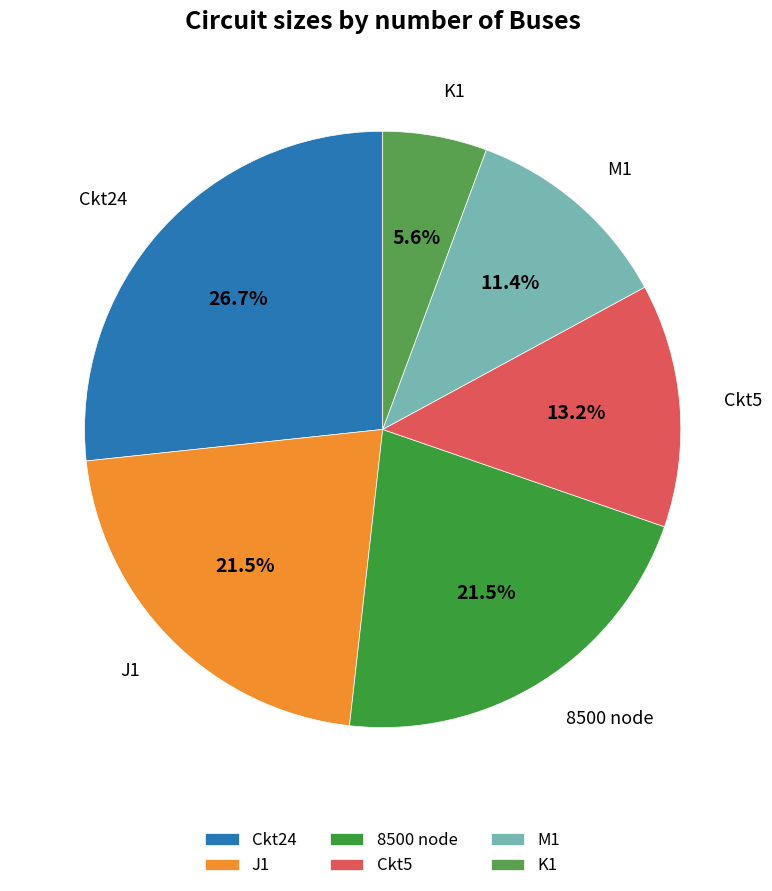

Which category has the biggest portion of the pie?

Ckt24